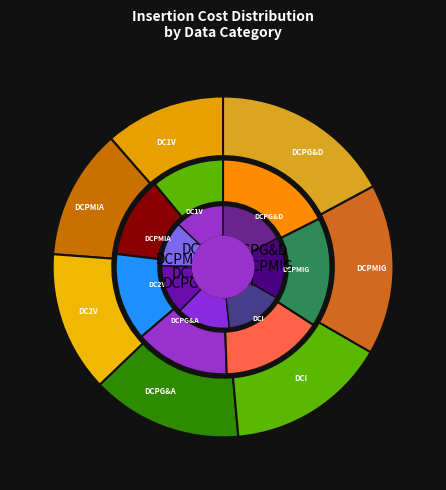

To the nearest percent, what is the average slice percentage?

14%